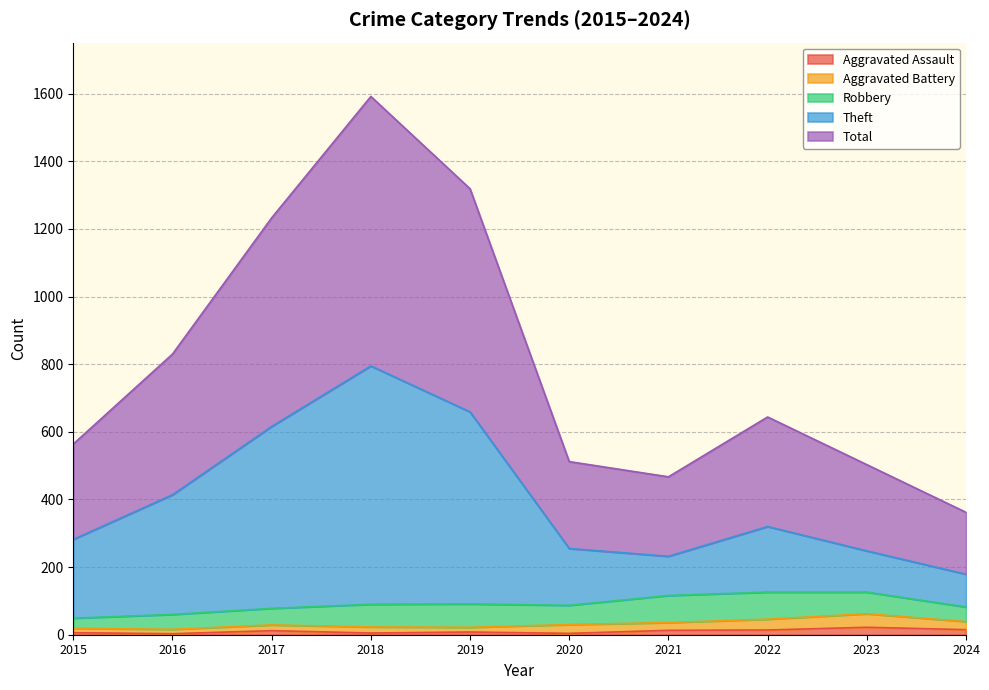

What are all the series names shown in the legend?

Aggravated Assault, Aggravated Battery, Robbery, Theft, Total